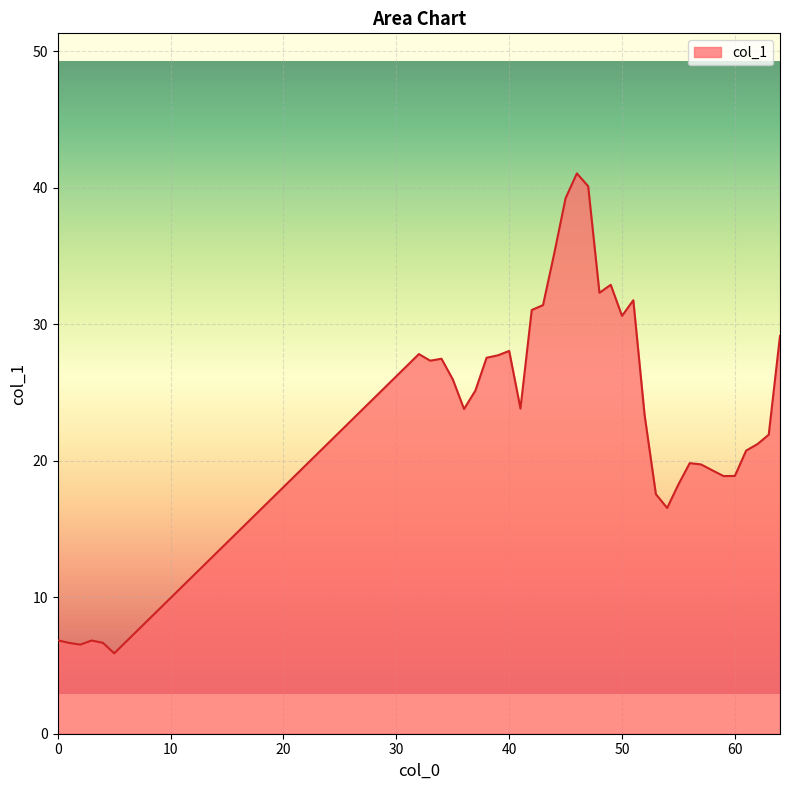

What is the difference between the maximum and minimum values?

35.1